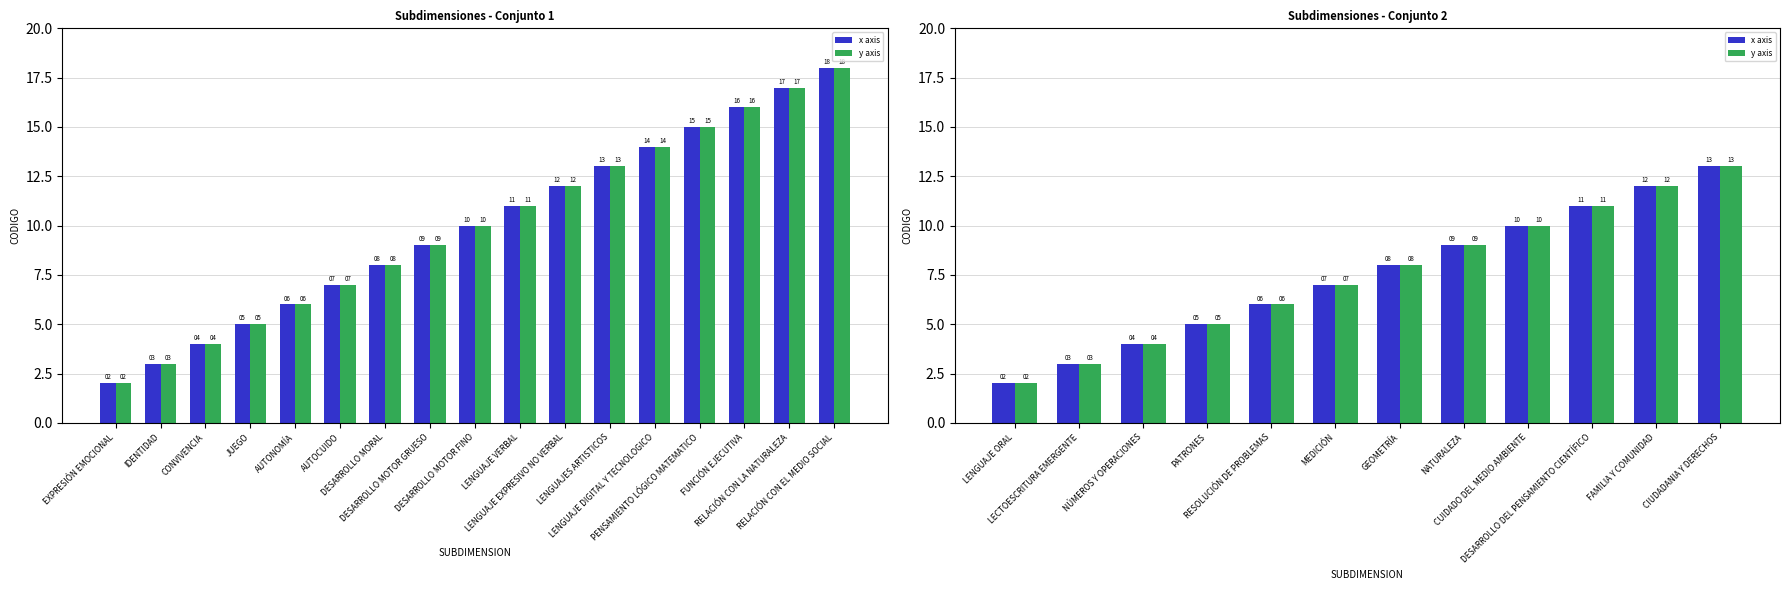

What is the minimum value for y axis?

2